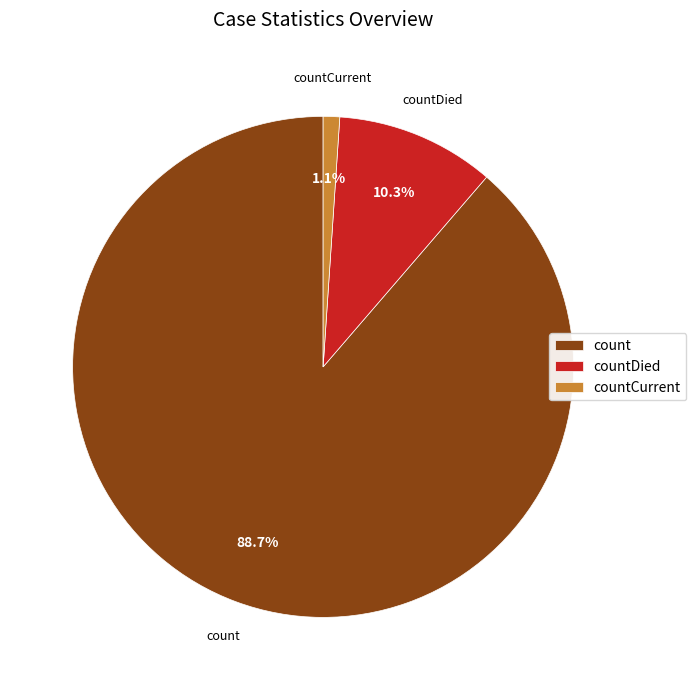

To the nearest percent, what portion does countDied represent?

10%